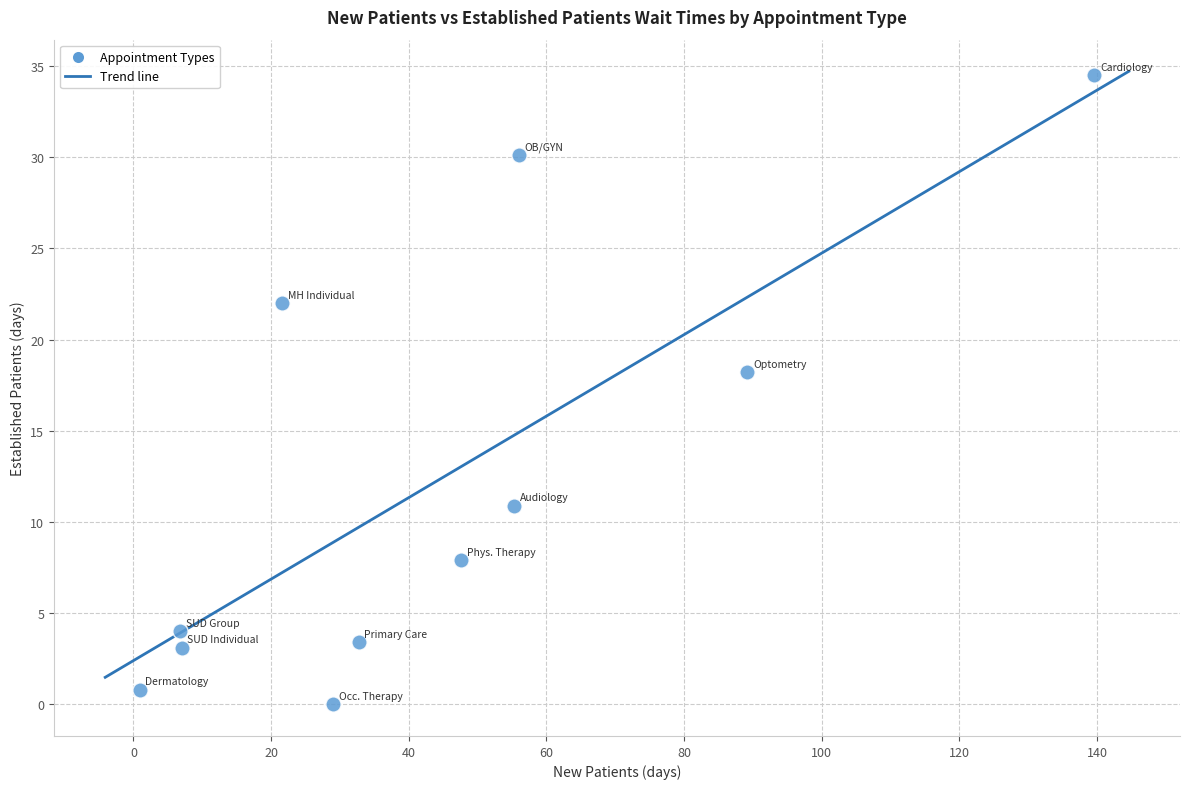

What Y value in the scatter plot is closest to 17?

18.2